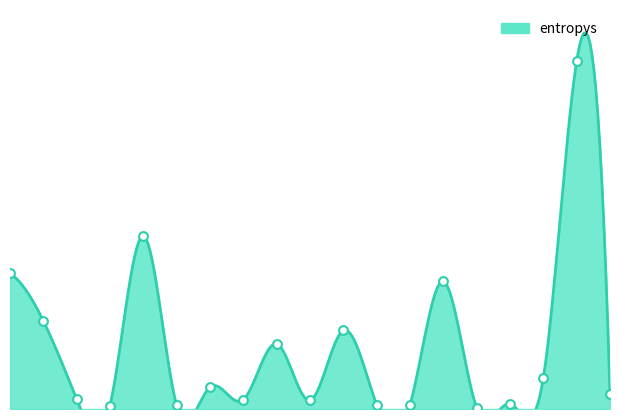

What is the change in value from 388 to 901?

+4.5